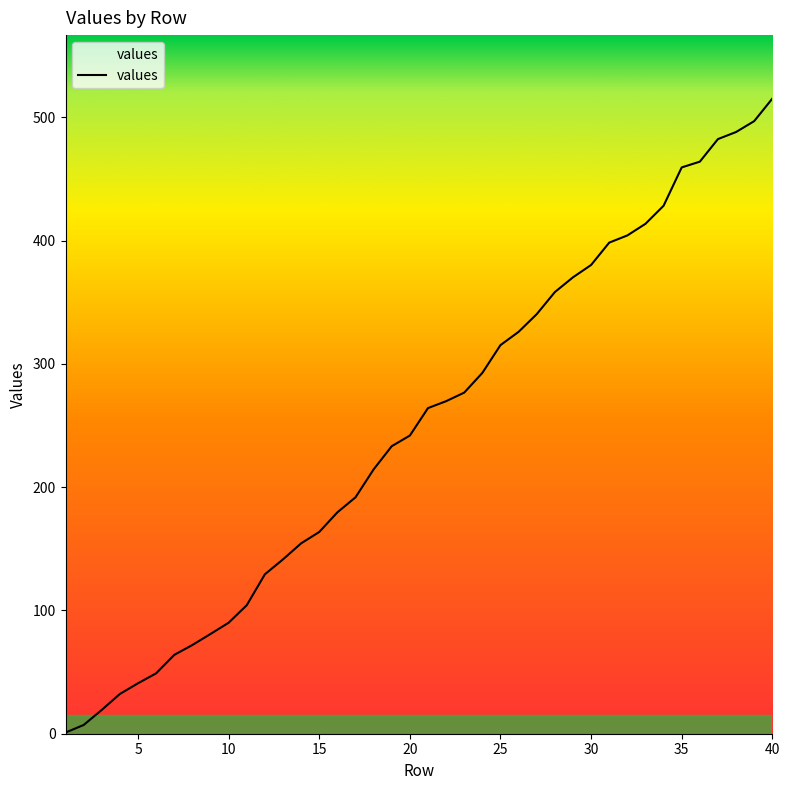

What is the greatest value displayed?

515.1